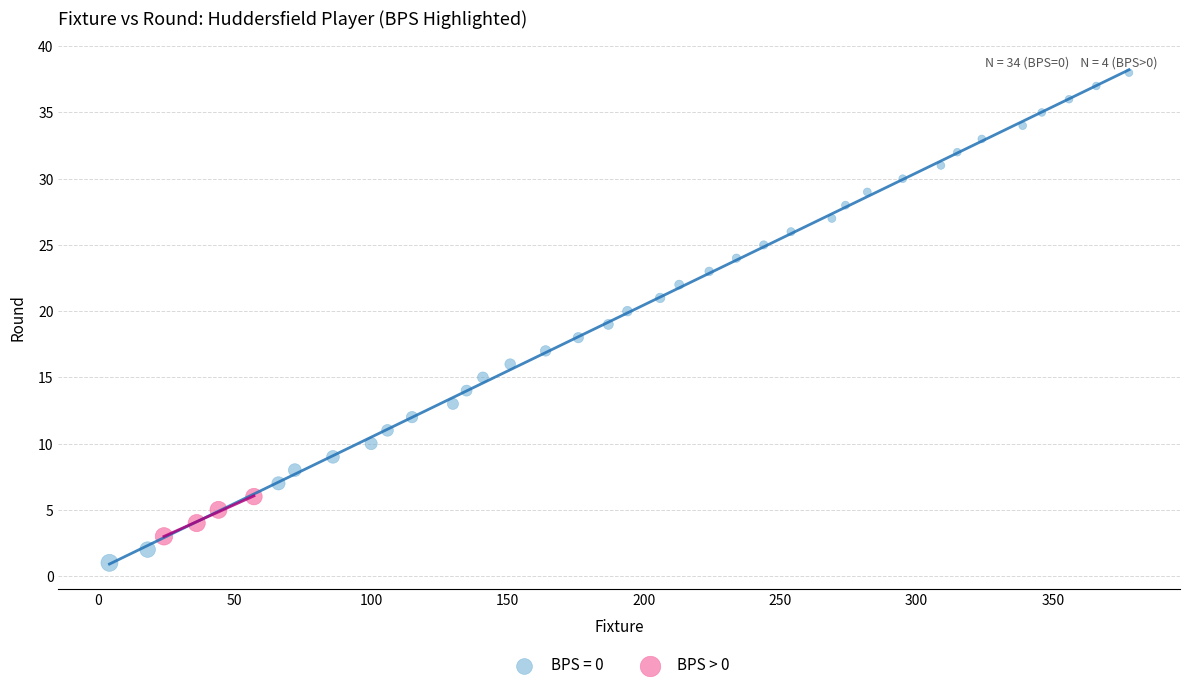

Which series contains the highest Y value?

BPS = 0